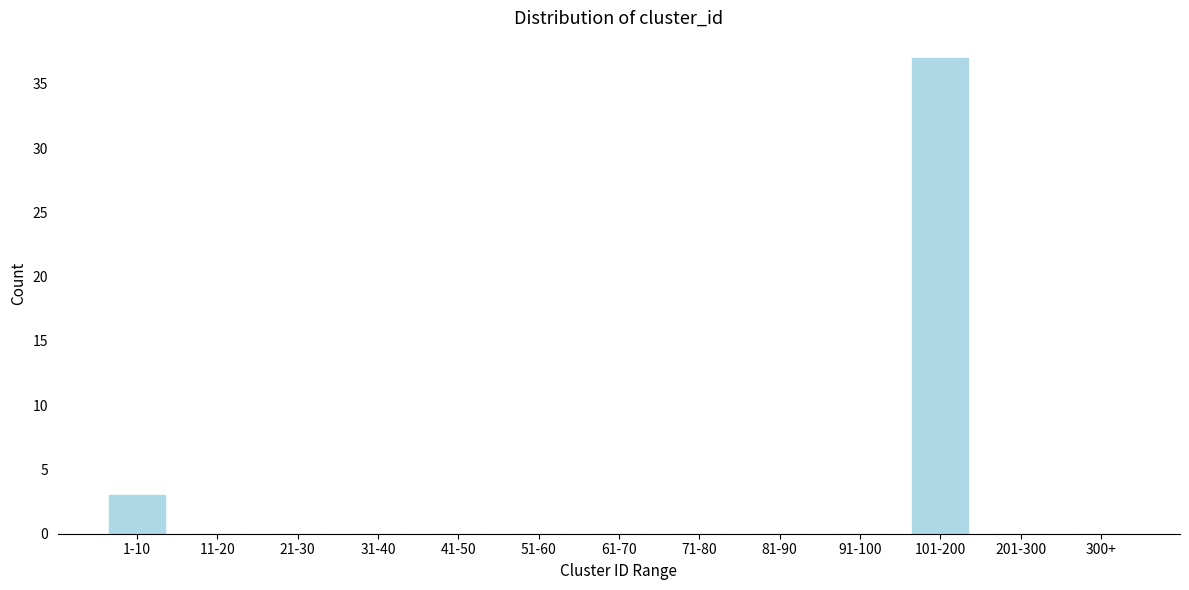

Reading right to left, list all the values displayed in this chart.

300+=0	201-300=0	101-200=37	91-100=0	81-90=0	71-80=0	61-70=0	51-60=0	41-50=0	31-40=0	21-30=0	11-20=0	1-10=3